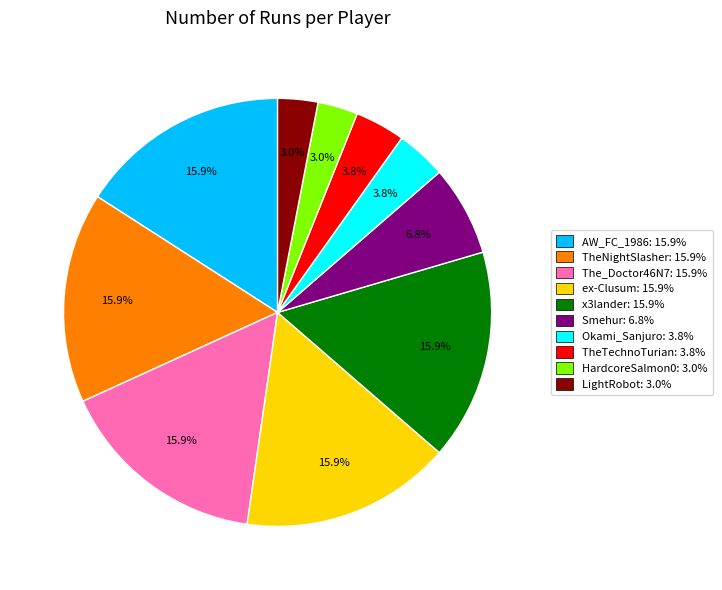

Is LightRobot the majority of the pie?

No